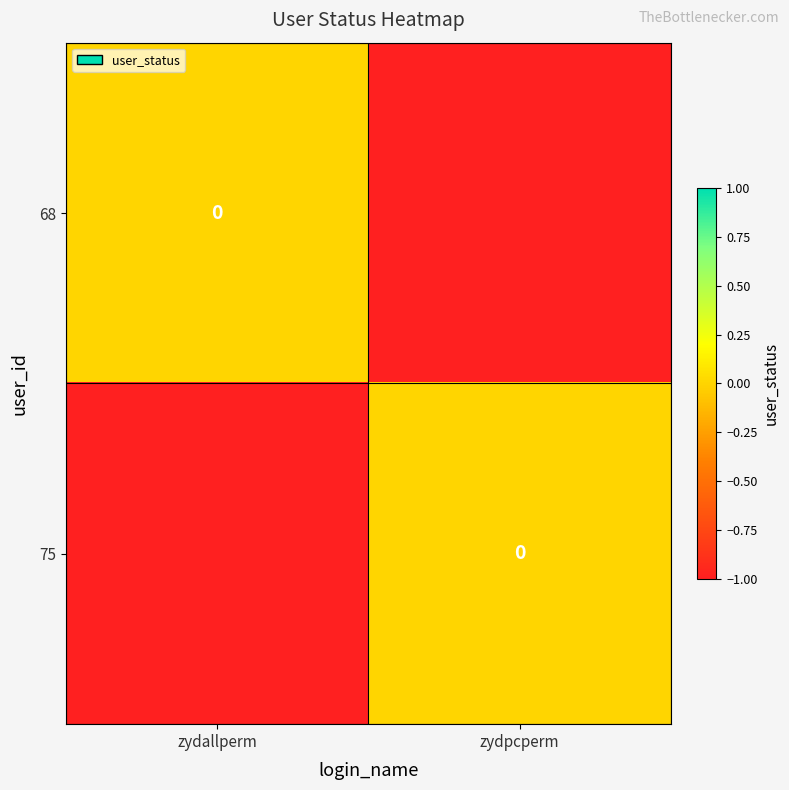

How many data points in 75 are less than 0?

1